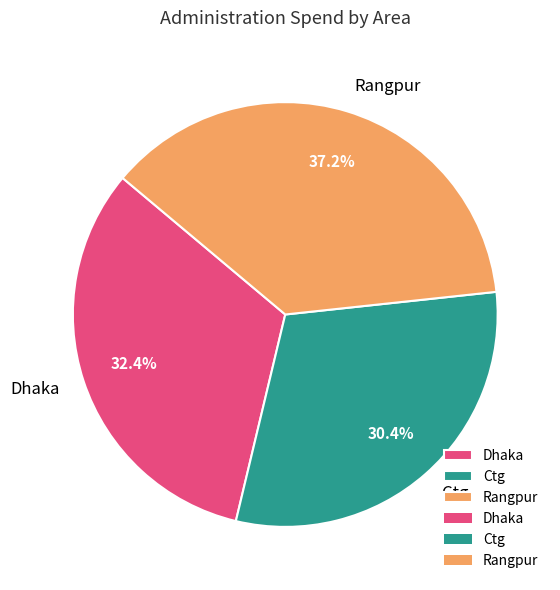

How much of the chart is everything except Rangpur?

62.8%